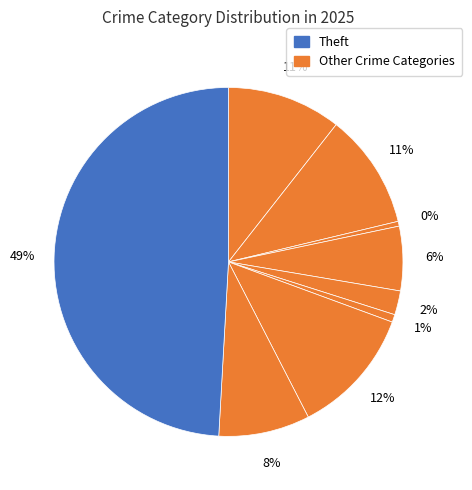

Which slice is the largest?

Theft